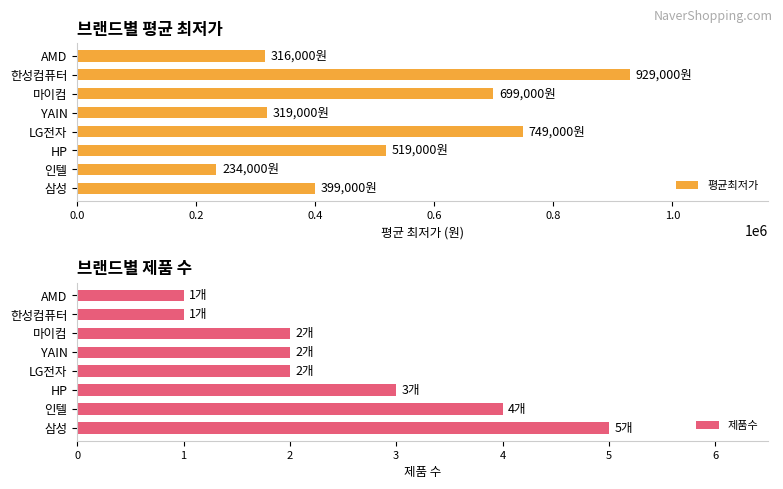

Reading left to right, what are all the values shown in this chart?

제품수: 삼성=5	인텔=4	HP=3	LG전자=2	YAIN=2	마이컴=2	한성컴퓨터=1	AMD=1
평균최저가: 삼성=399000	인텔=234000	HP=519000	LG전자=749000	YAIN=319000	마이컴=699000	한성컴퓨터=929000	AMD=316000